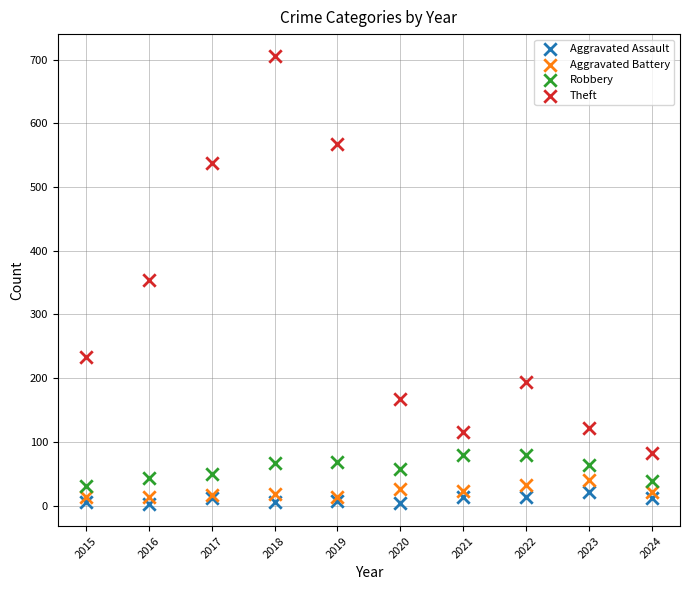

Which series has the widest spread of Y values?

Theft